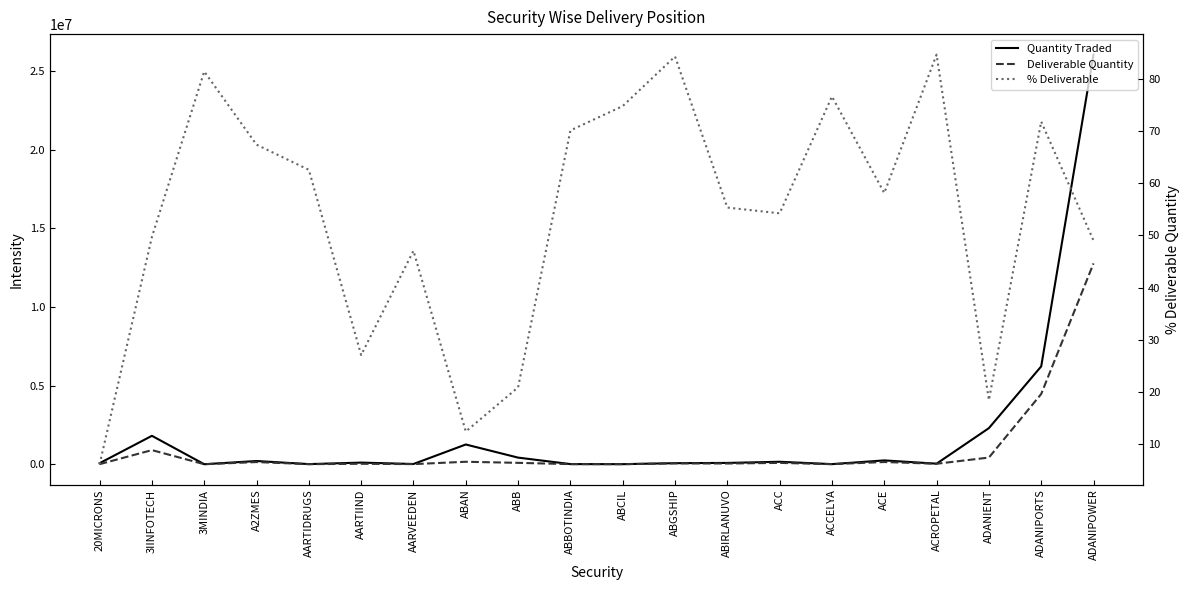

What is the difference between the % Deliverable values at ABIRLANUVO and A2ZMES?

12.0